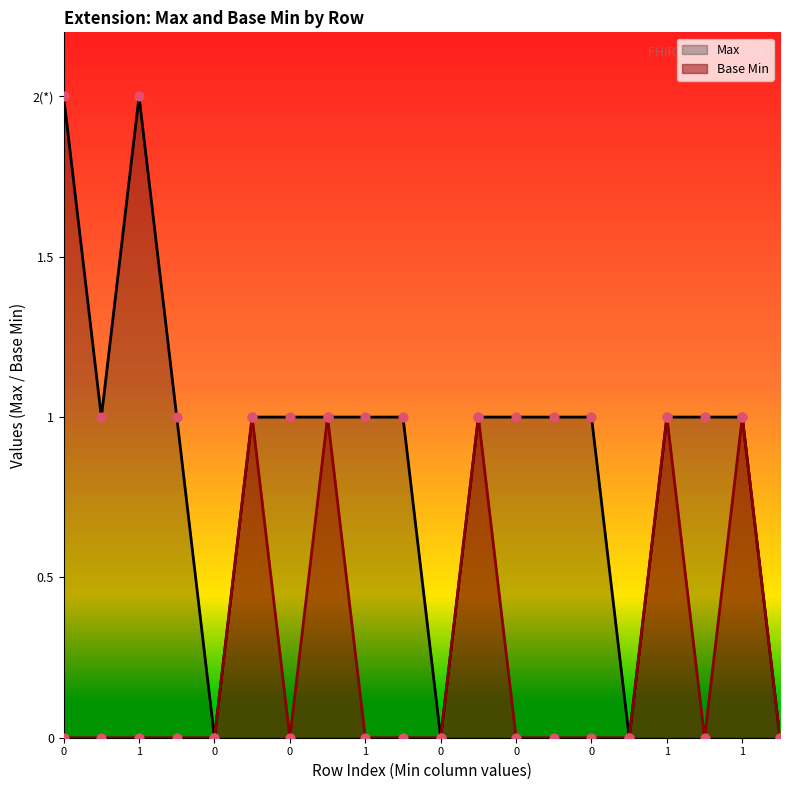

Which series reaches the minimum Y coordinate?

Base Min